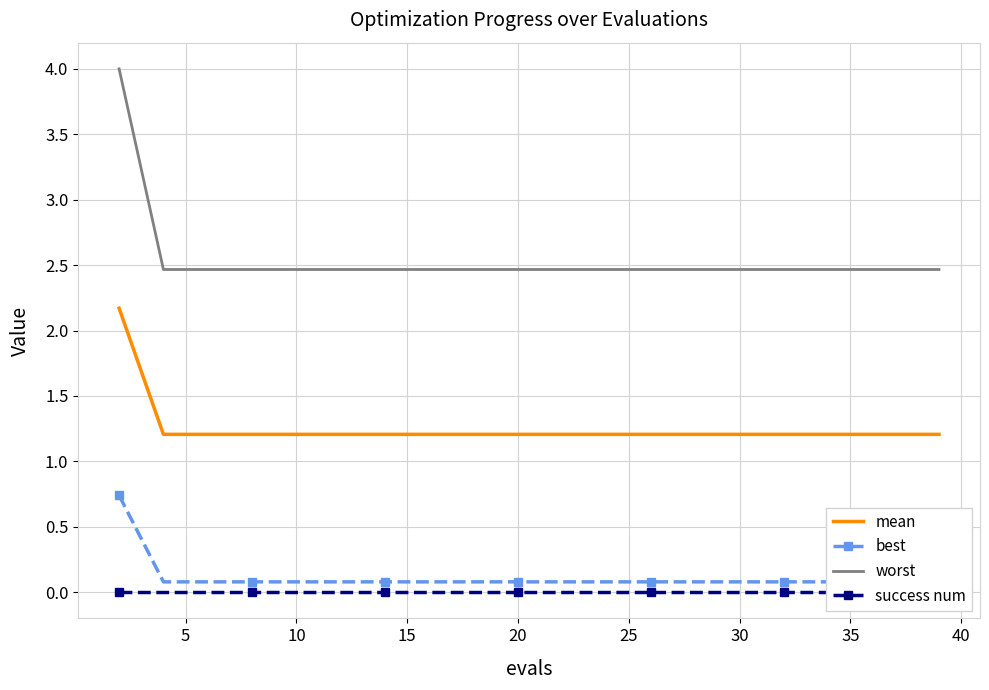

How many lines are shown in the chart?

4